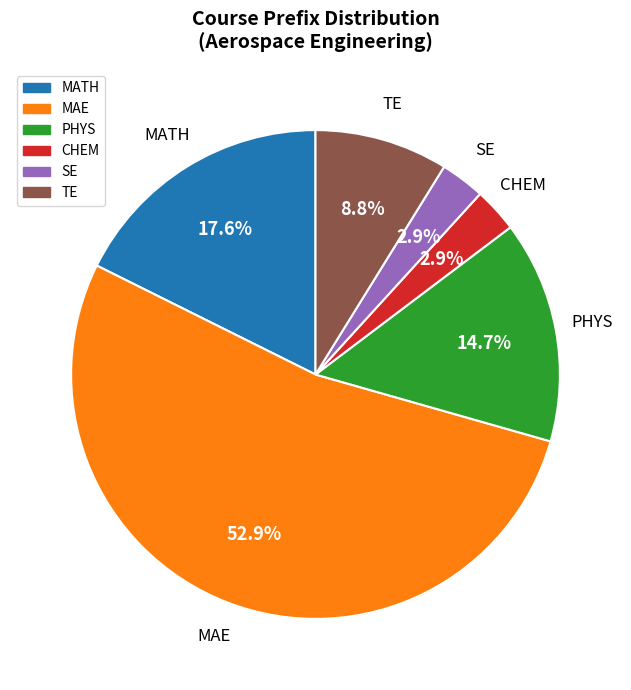

Is there a majority slice in this chart?

Yes